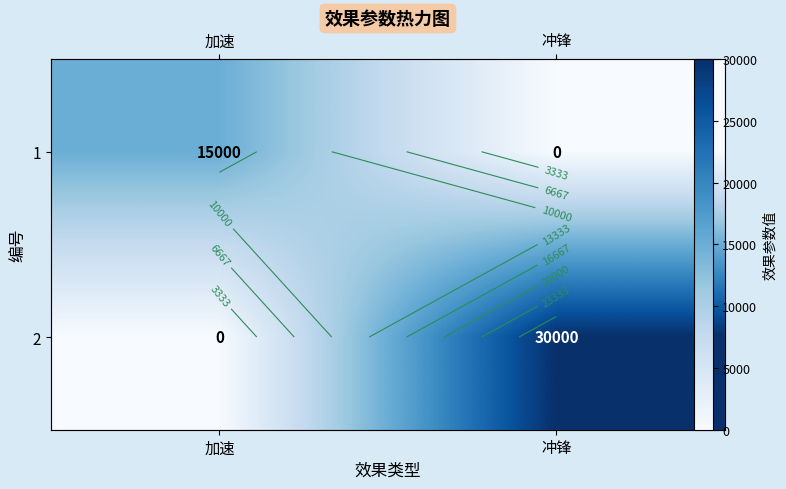

The 2 series shows 9638 at 加速. True or false?

False